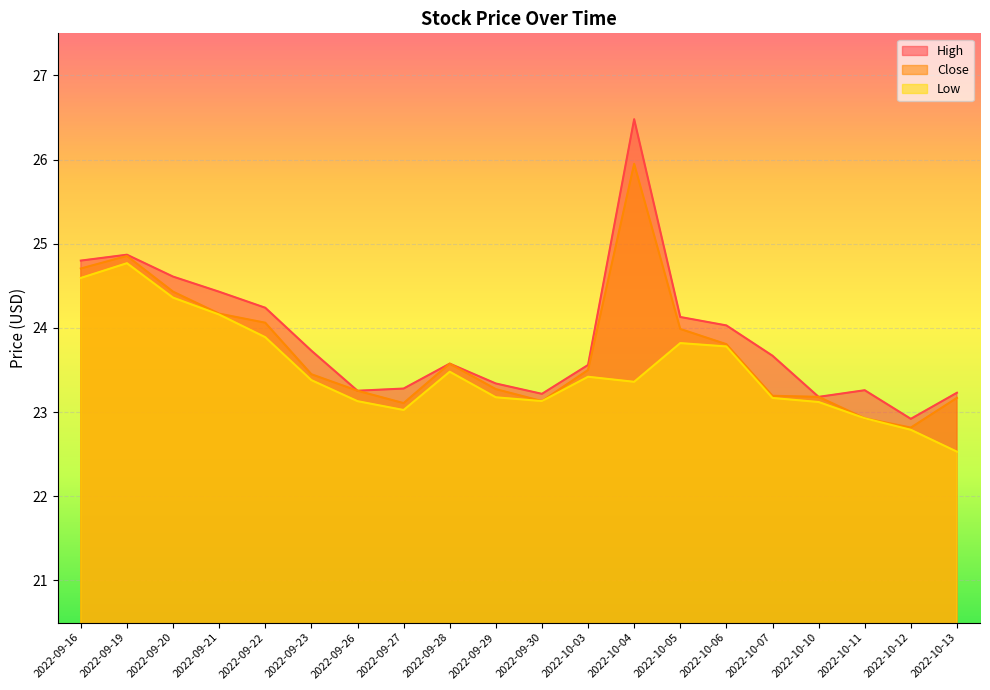

Reading left to right, list all the values displayed in this chart.

High: 2022-09-16=24.8	2022-09-19=24.9	2022-09-20=24.6	2022-09-21=24.4	2022-09-22=24.2	2022-09-23=23.7	2022-09-26=23.3	2022-09-27=23.3	2022-09-28=23.6	2022-09-29=23.3	2022-09-30=23.2	2022-10-03=23.6	2022-10-04=26.5	2022-10-05=24.1	2022-10-06=24.0	2022-10-07=23.7	2022-10-10=23.2	2022-10-11=23.3	2022-10-12=22.9	2022-10-13=23.2
Close: 2022-09-16=24.7	2022-09-19=24.9	2022-09-20=24.4	2022-09-21=24.2	2022-09-22=24.1	2022-09-23=23.5	2022-09-26=23.3	2022-09-27=23.1	2022-09-28=23.6	2022-09-29=23.3	2022-09-30=23.1	2022-10-03=23.5	2022-10-04=26.0	2022-10-05=24.0	2022-10-06=23.8	2022-10-07=23.2	2022-10-10=23.2	2022-10-11=22.9	2022-10-12=22.8	2022-10-13=23.2
Low: 2022-09-16=24.6	2022-09-19=24.8	2022-09-20=24.4	2022-09-21=24.2	2022-09-22=23.9	2022-09-23=23.4	2022-09-26=23.1	2022-09-27=23.0	2022-09-28=23.5	2022-09-29=23.2	2022-09-30=23.1	2022-10-03=23.4	2022-10-04=23.4	2022-10-05=23.8	2022-10-06=23.8	2022-10-07=23.2	2022-10-10=23.1	2022-10-11=22.9	2022-10-12=22.8	2022-10-13=22.5